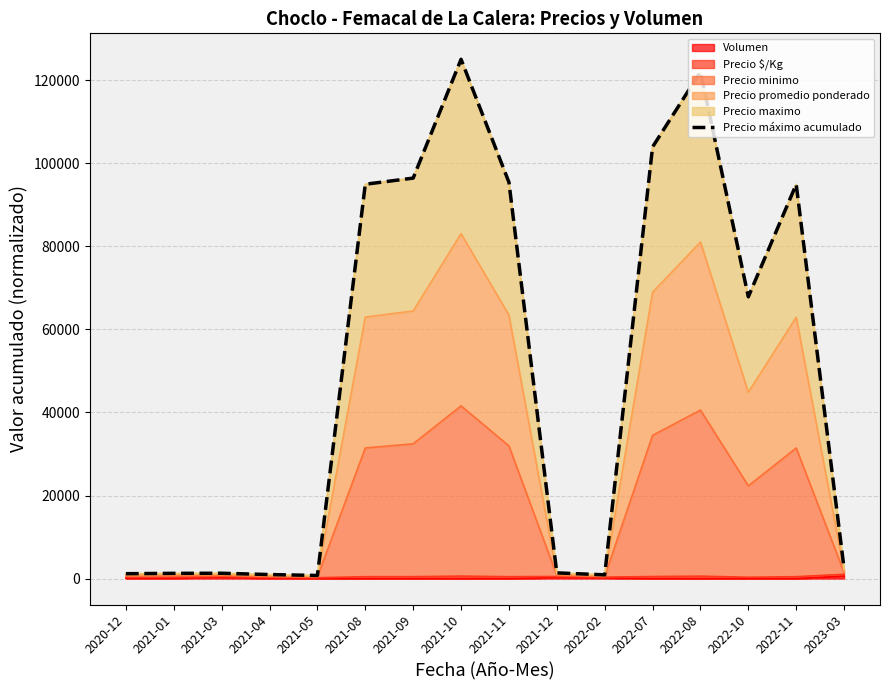

What is the maximum value shown in the chart?

125072.6